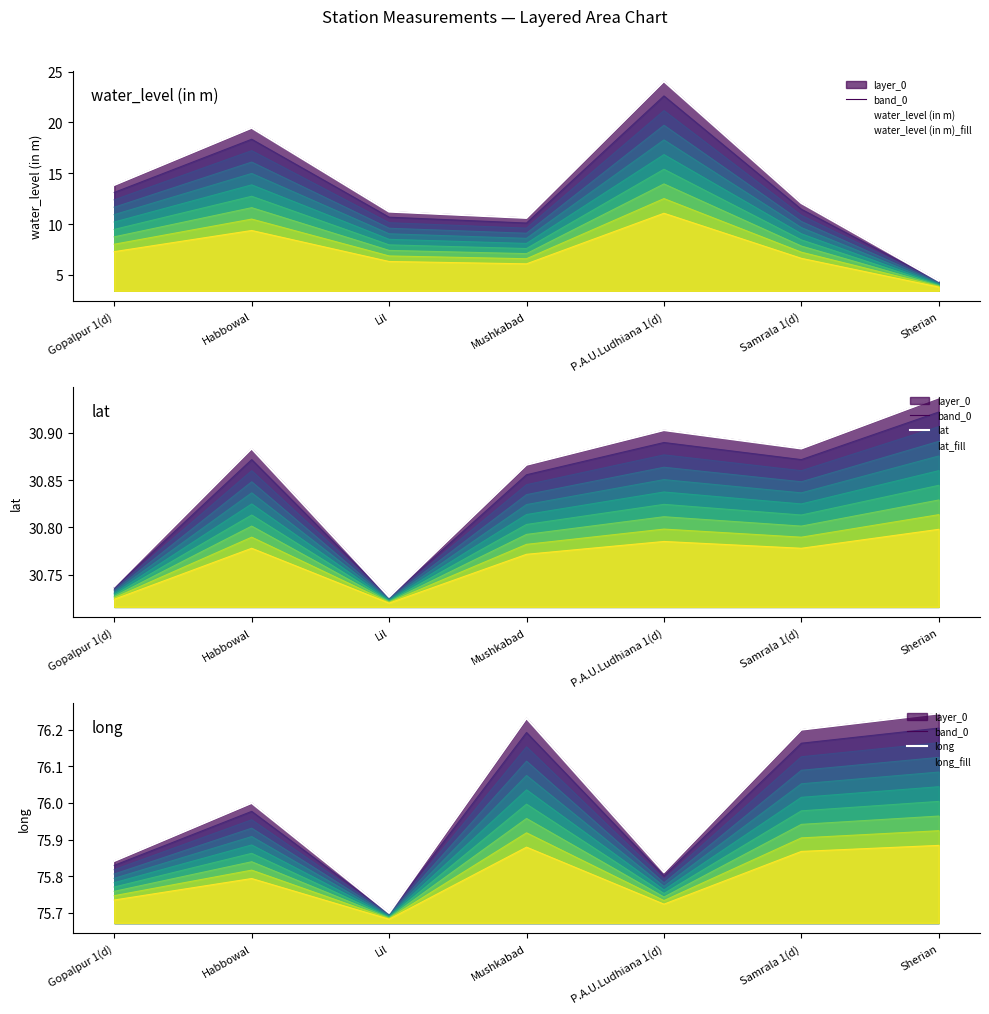

How many interior local valleys does the band_0 series have?

2